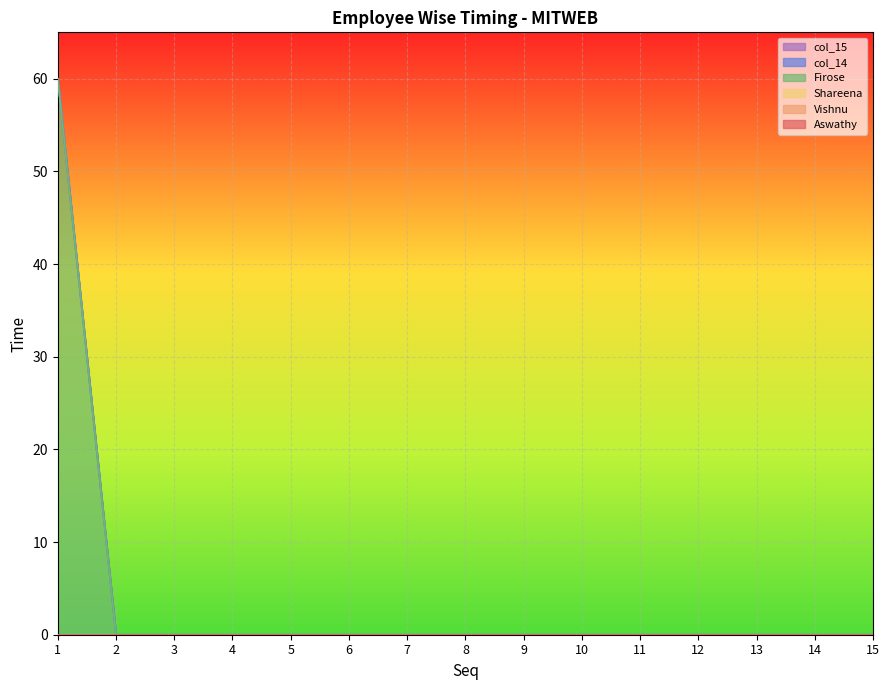

Reading left to right, what are all the values shown in this chart?

Aswathy: 1=0	2=0	3=0	4=0	5=0	6=0	7=0	8=0	9=0	10=0	11=0	12=0	13=0	14=0	15=0
Vishnu: 1=0	2=0	3=0	4=0	5=0	6=0	7=0	8=0	9=0	10=0	11=0	12=0	13=0	14=0	15=0
Shareena: 1=0	2=0	3=0	4=0	5=0	6=0	7=0	8=0	9=0	10=0	11=0	12=0	13=0	14=0	15=0
Firose: 1=60	2=0	3=0	4=0	5=0	6=0	7=0	8=0	9=0	10=0	11=0	12=0	13=0	14=0	15=0
col_14: 1=0	2=0	3=0	4=0	5=0	6=0	7=0	8=0	9=0	10=0	11=0	12=0	13=0	14=0	15=0
col_15: 1=0	2=0	3=0	4=0	5=0	6=0	7=0	8=0	9=0	10=0	11=0	12=0	13=0	14=0	15=0